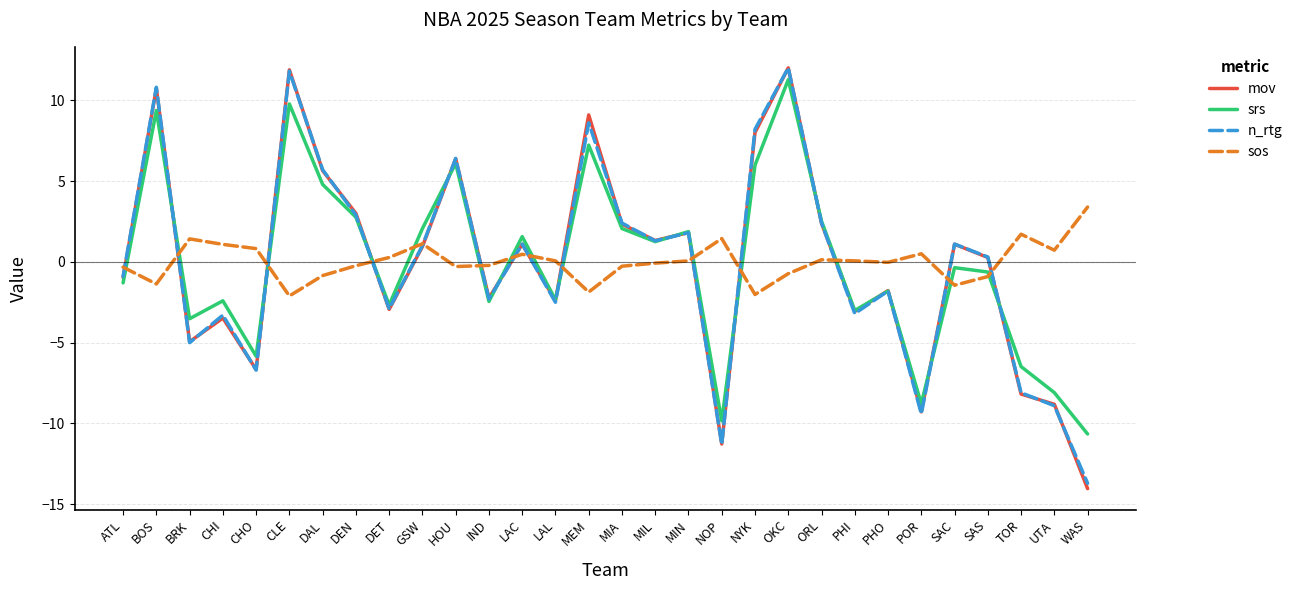

At how many categories does at least one series exceed 10?

3